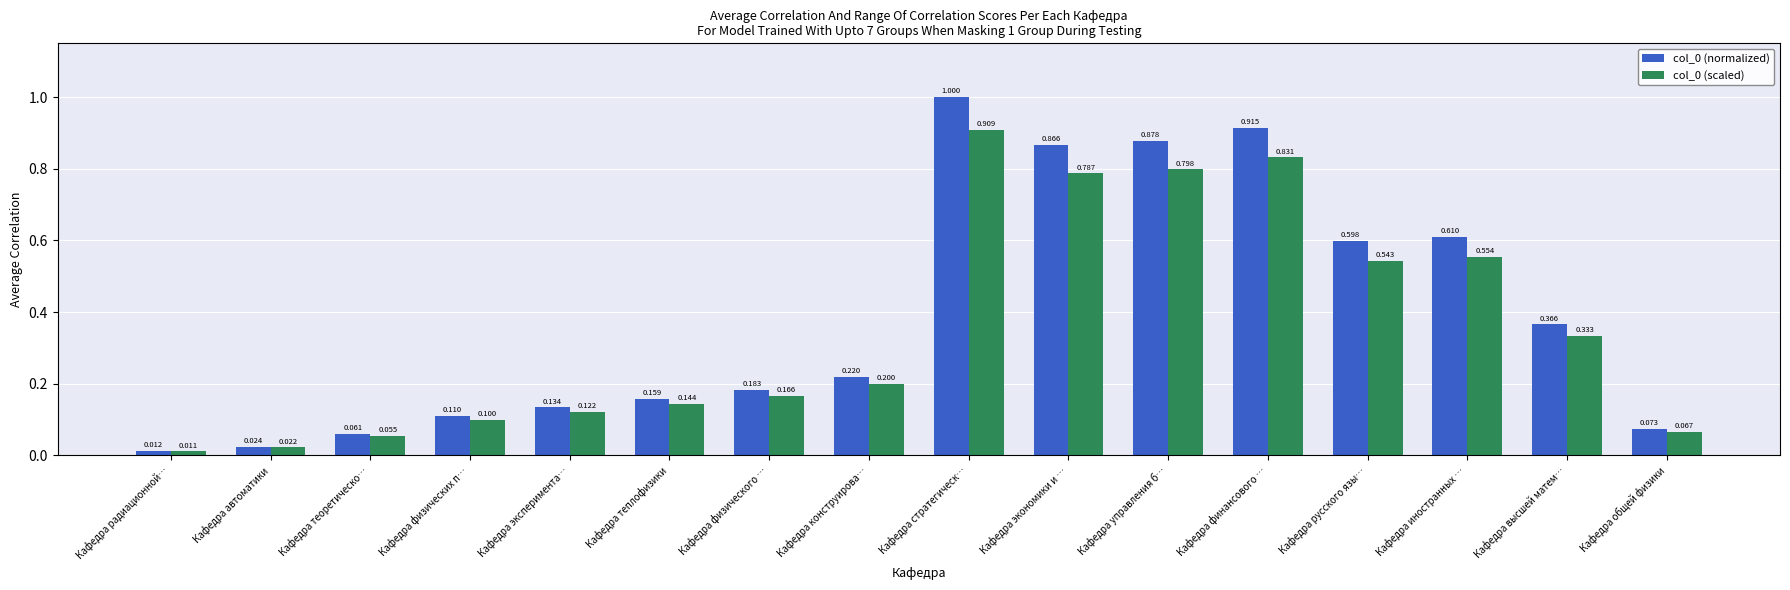

Which category has the highest value in the col_0 (normalized) series?

Кафедра стратегическ…